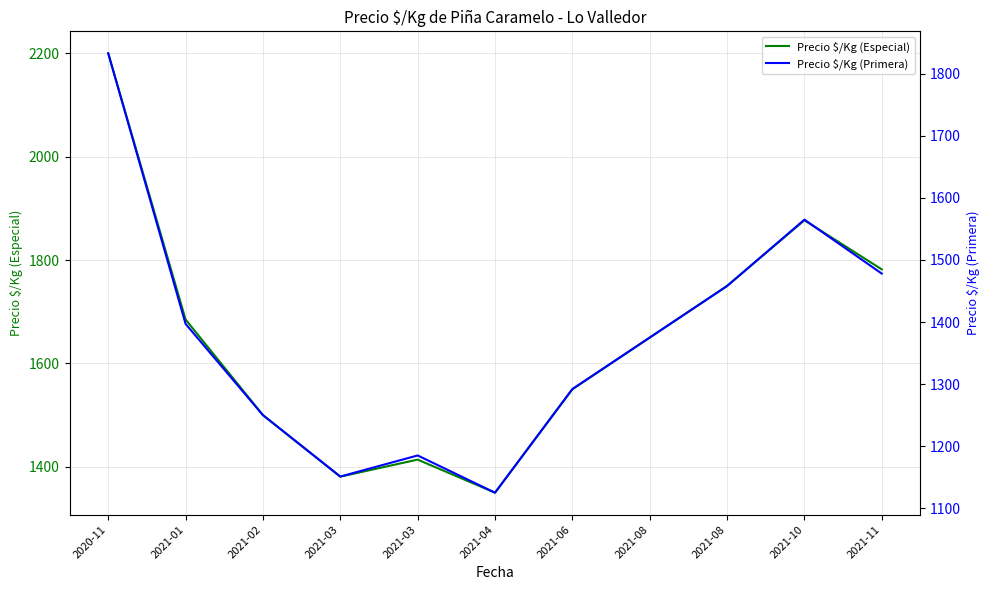

What is the average value of the Precio $/Kg (Especial) series?

1649